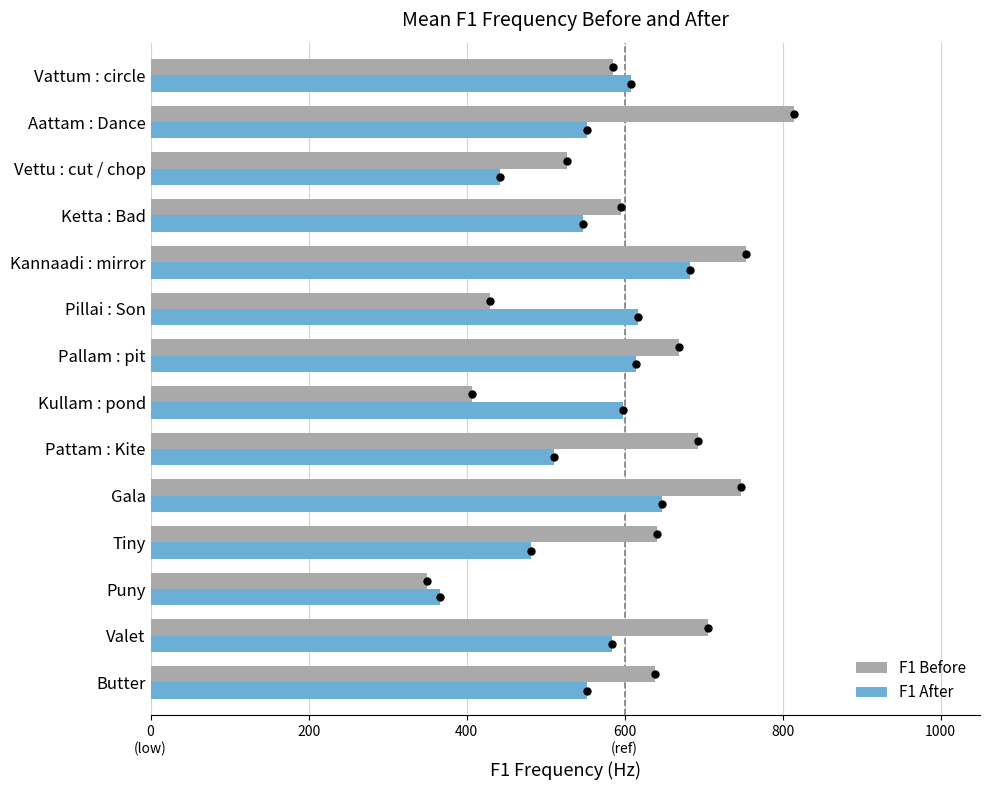

Rank the series by their maximum value, from lowest to highest.

F1 After, F1 Before